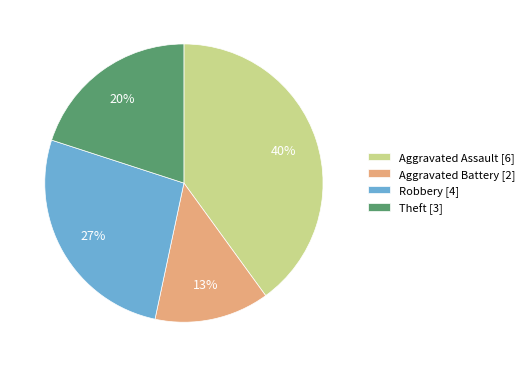

Count the number of slices in the pie.

4